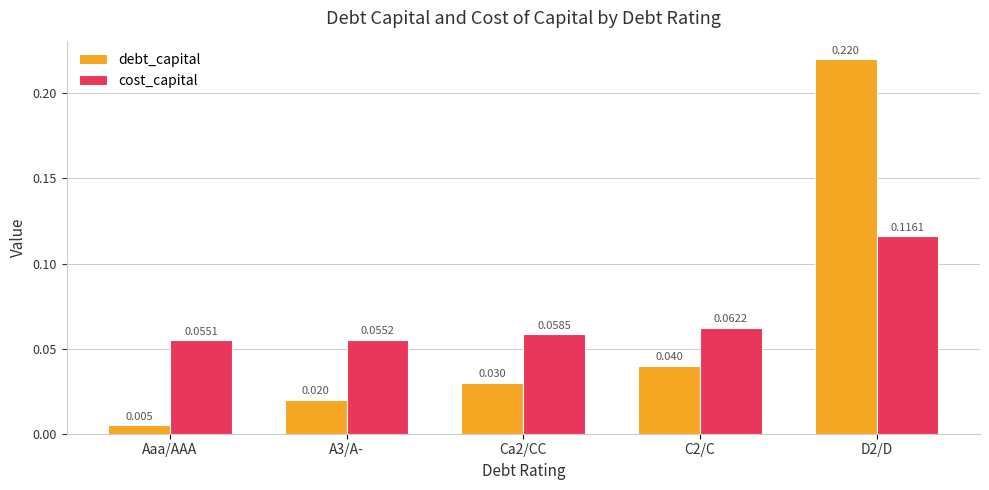

Is the value of cost_capital at Ca2/CC greater than the value of debt_capital at Ca2/CC?

Yes